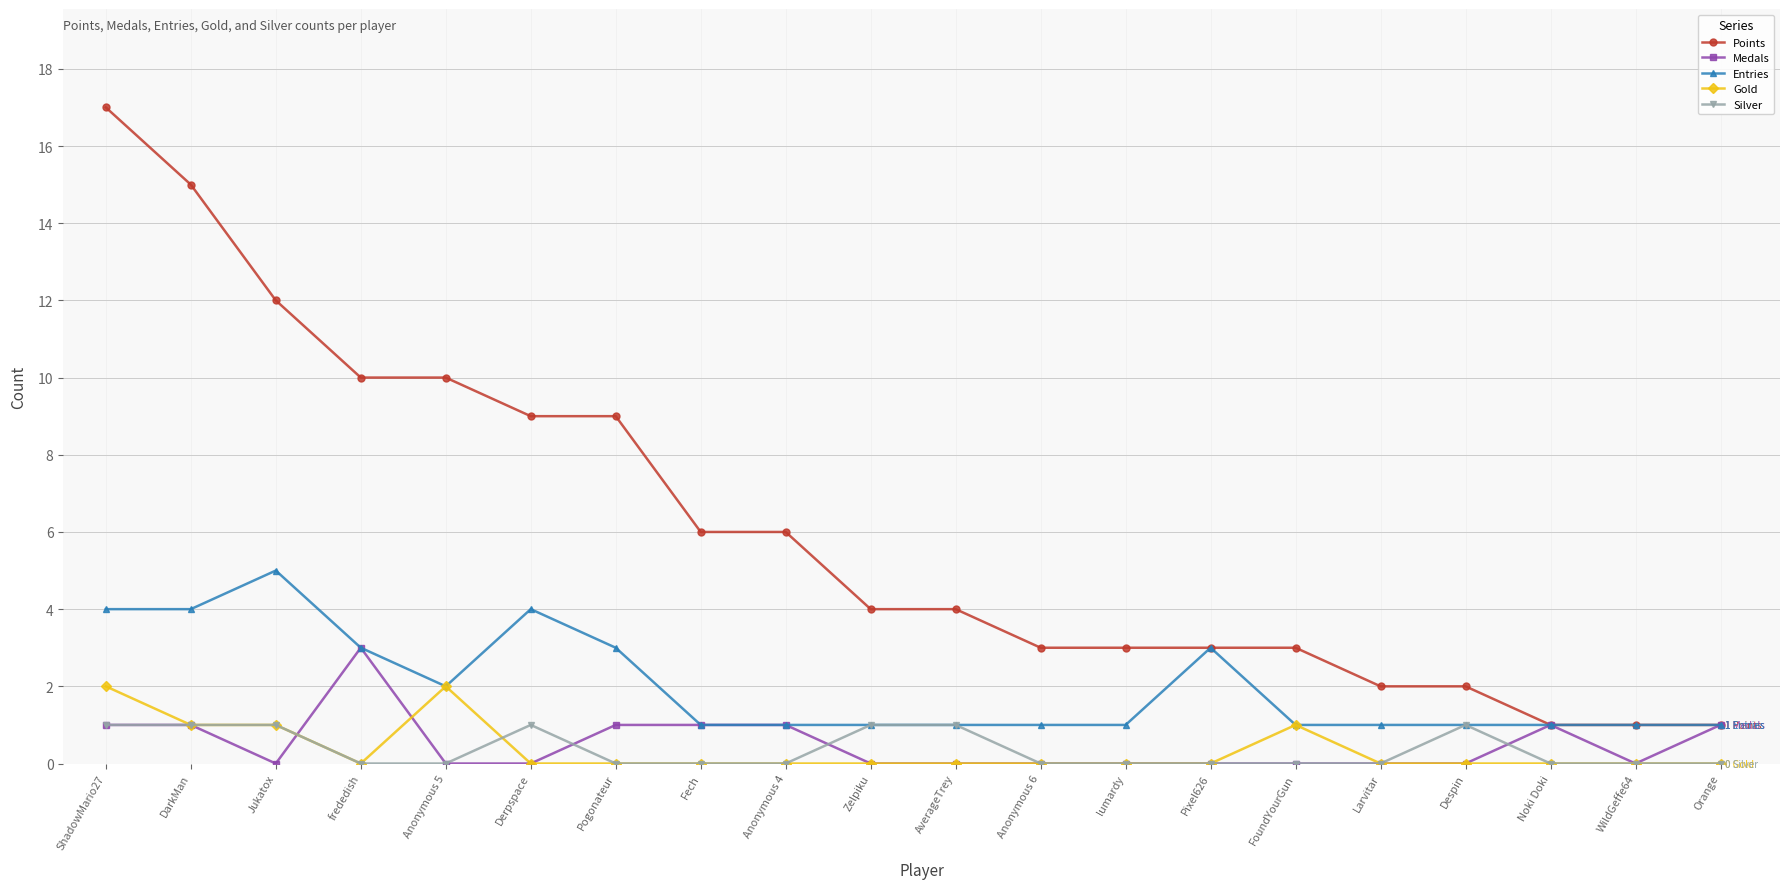

True or false: Points and Silver cross at least once.

False